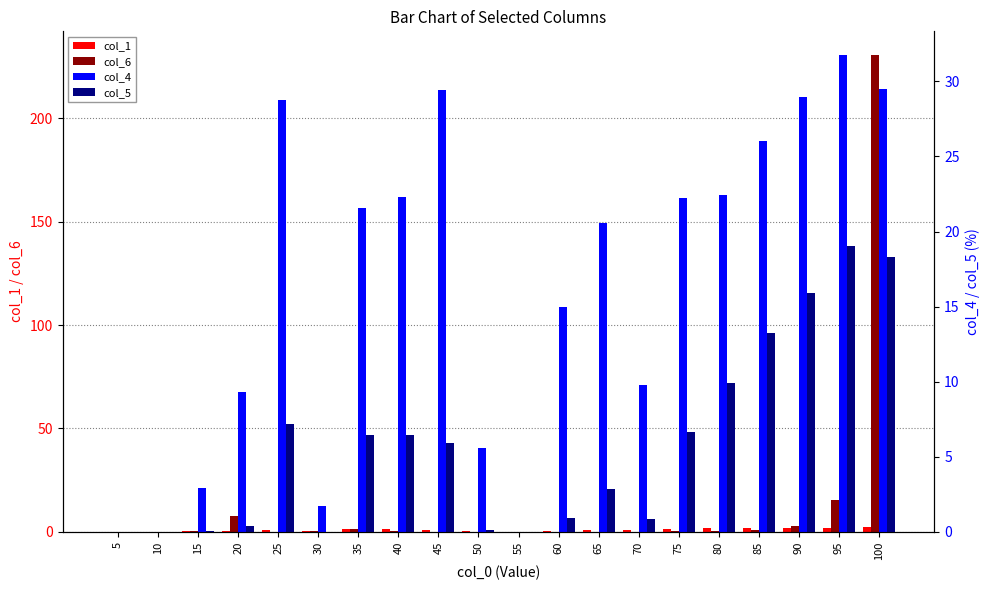

What is the total value across all series at 40?

30.2